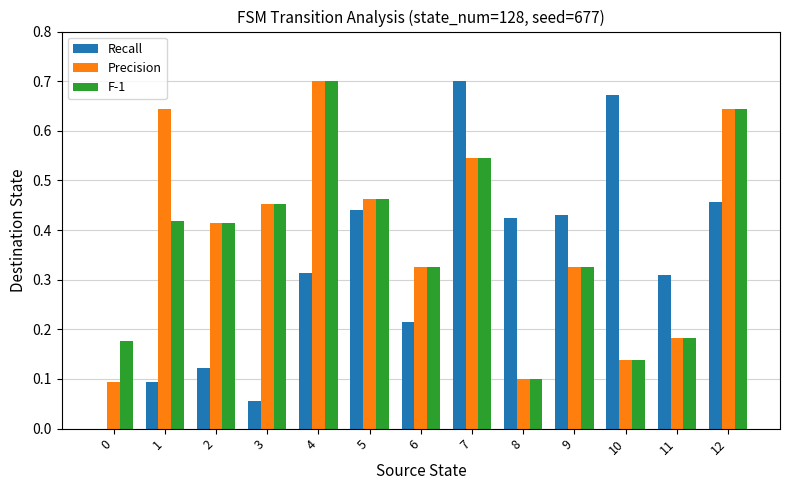

At which category is the sum across all series the highest?

7